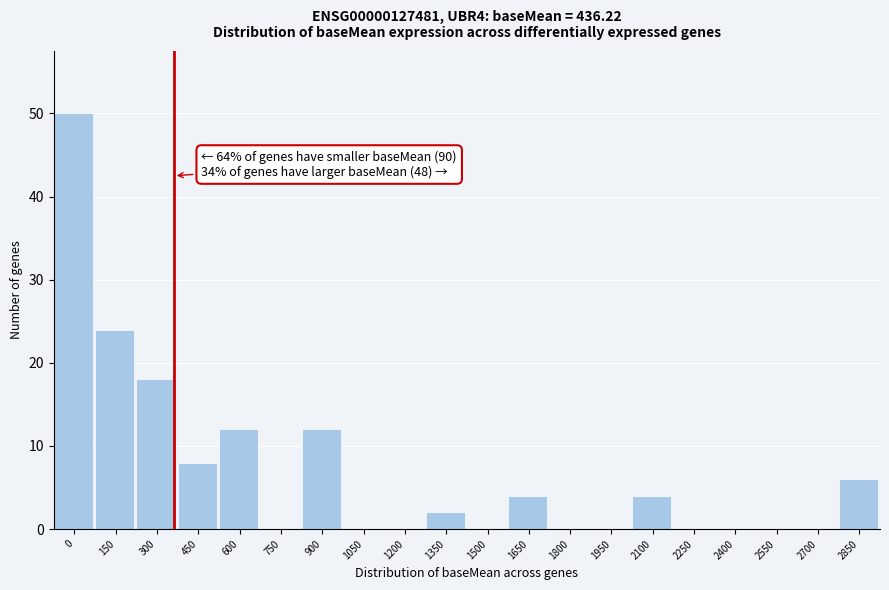

Reading left to right, extract all data points from this chart.

0=50	150=24	300=18	450=8	600=12	750=0	900=12	1050=0	1200=0	1350=2	1500=0	1650=4	1800=0	1950=0	2100=4	2250=0	2400=0	2550=0	2700=0	2850=6